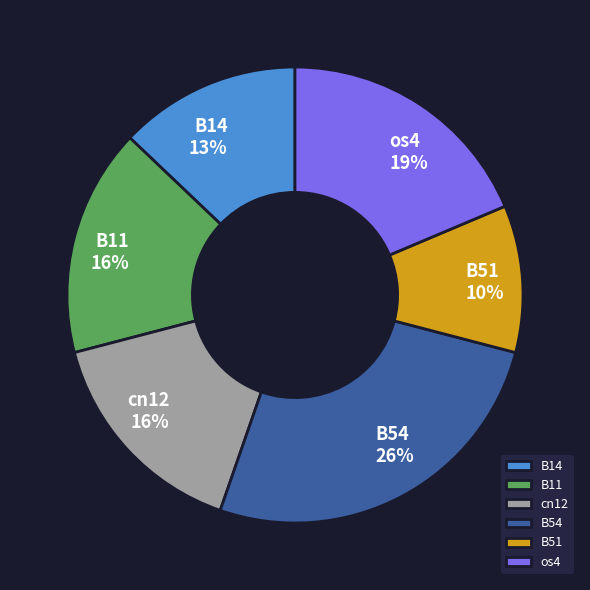

How many slices are in this pie chart?

6